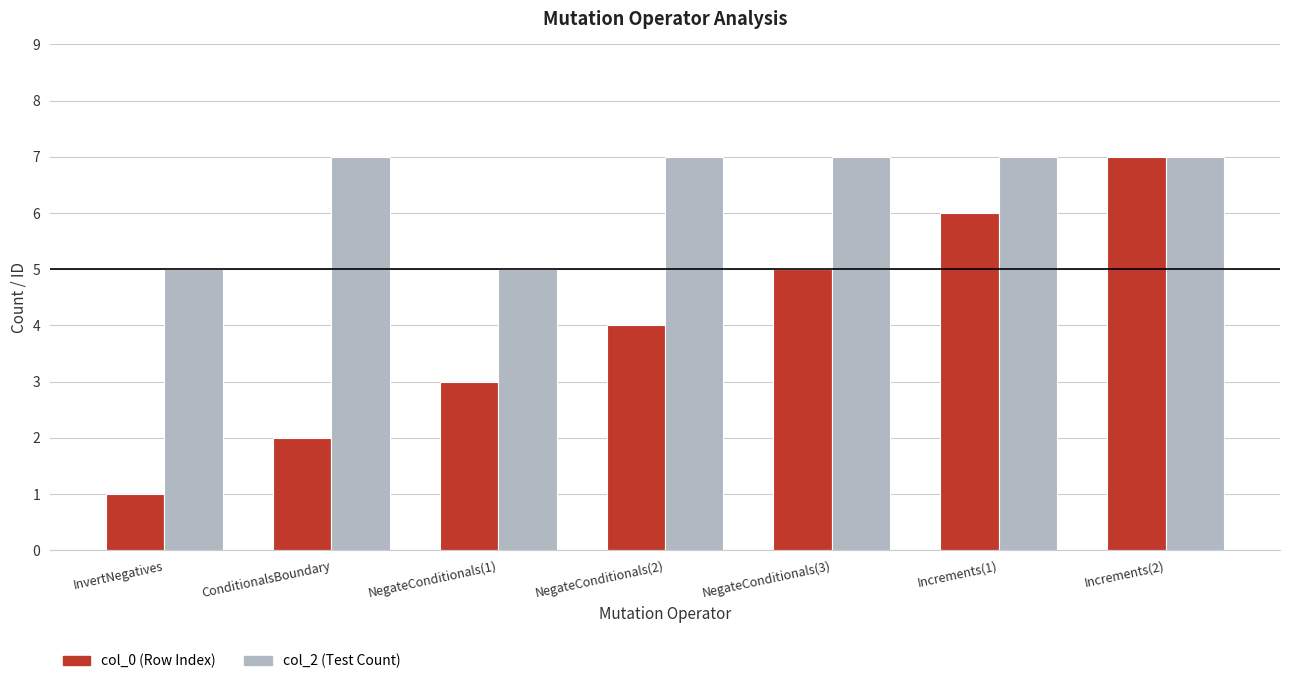

What is the spread (max minus min) of values at InvertNegatives?

4